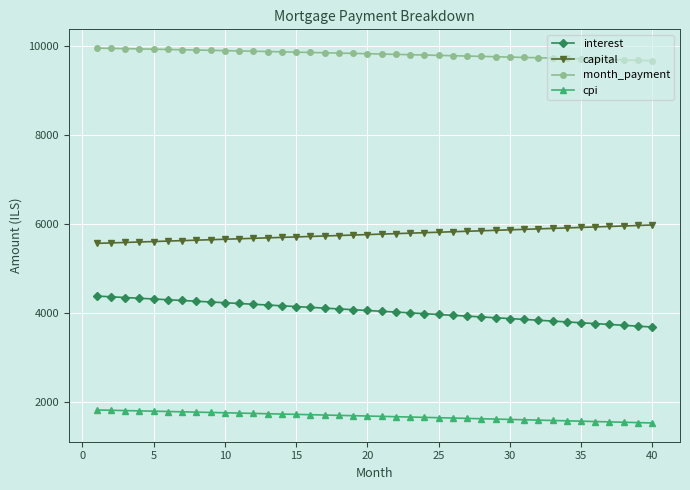

Rank the series by their average value, from highest to lowest.

month_payment, capital, interest, cpi